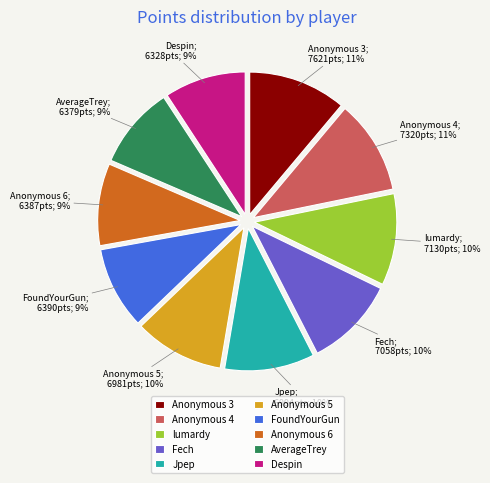

What percentage is the Jpep slice, to the nearest percent?

10%